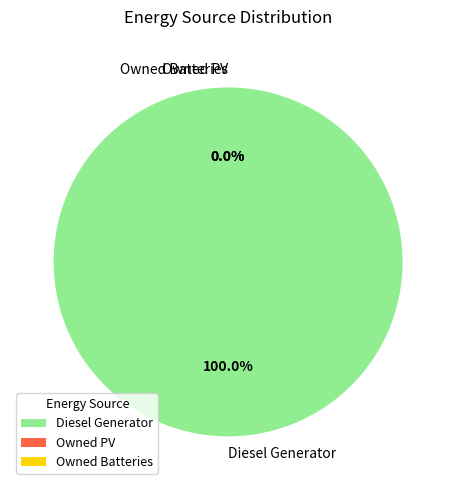

To the nearest percent, what is the difference between the Diesel Generator and Owned PV slice percentages?

100%